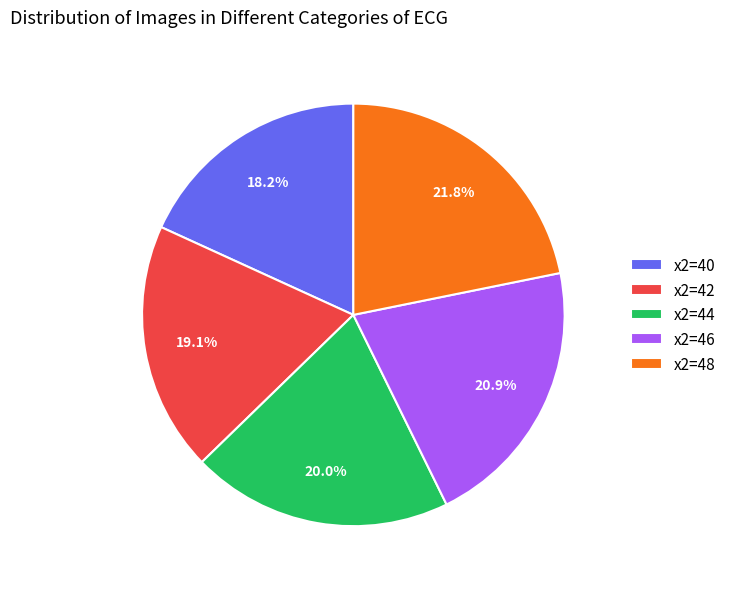

Approximately how many times larger is the value at x2=42 compared to x2=46?

0.9